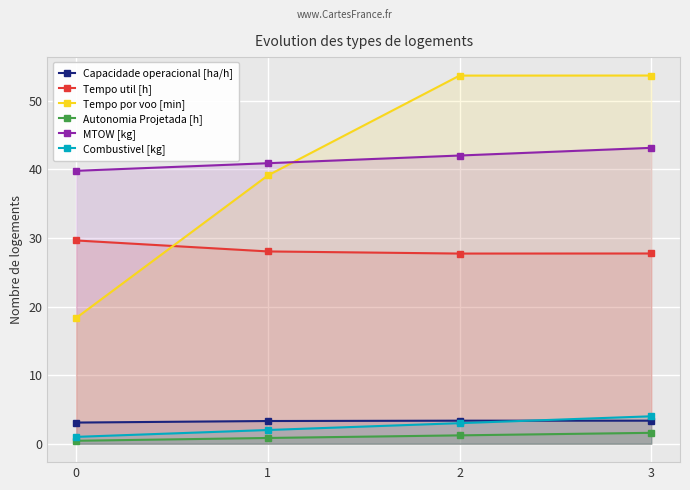

At 3, list the series in order from largest to smallest.

Tempo por voo [min], MTOW [kg], Tempo util [h], Combustivel [kg], Capacidade operacional [ha/h], Autonomia Projetada [h]